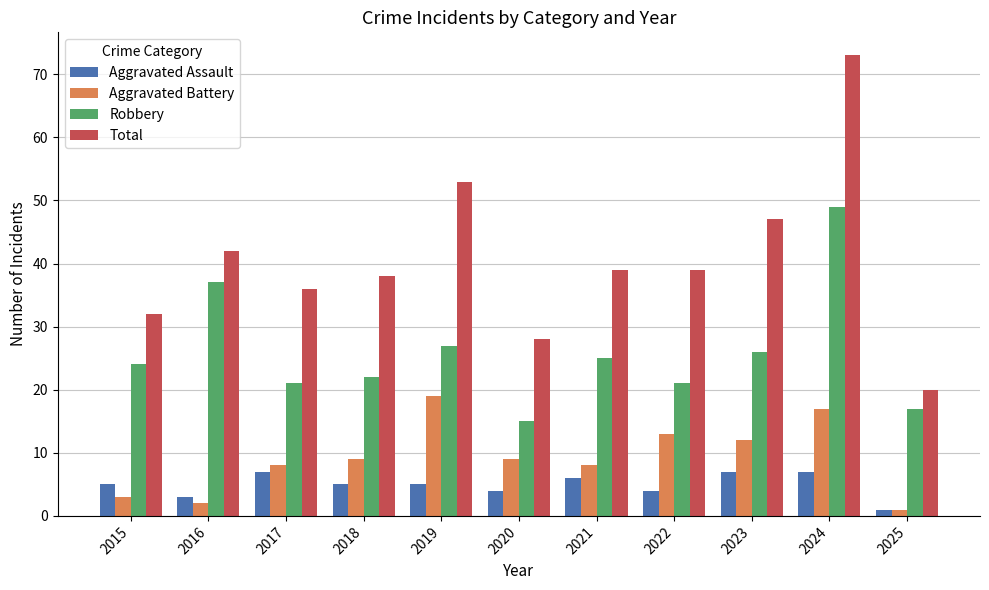

Read the Total value at 2019.

53